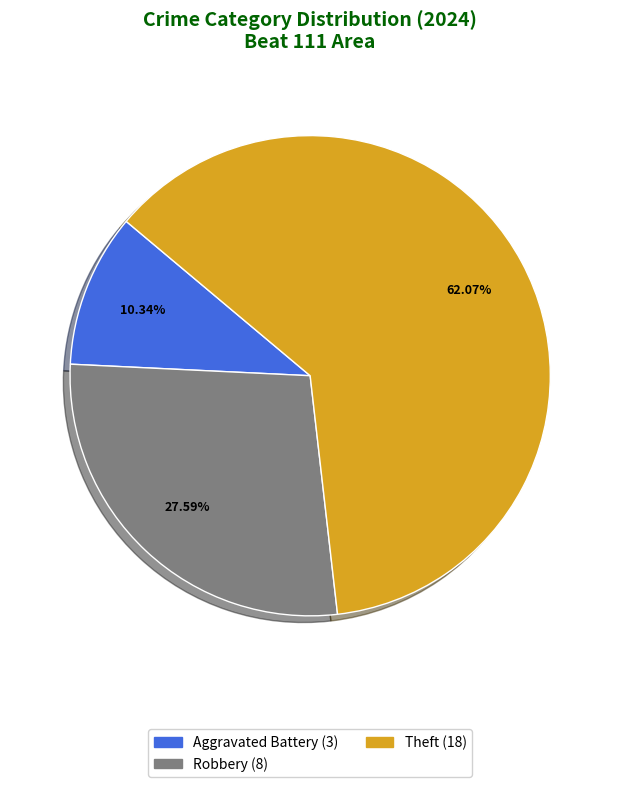

How many slices are in this pie chart?

3